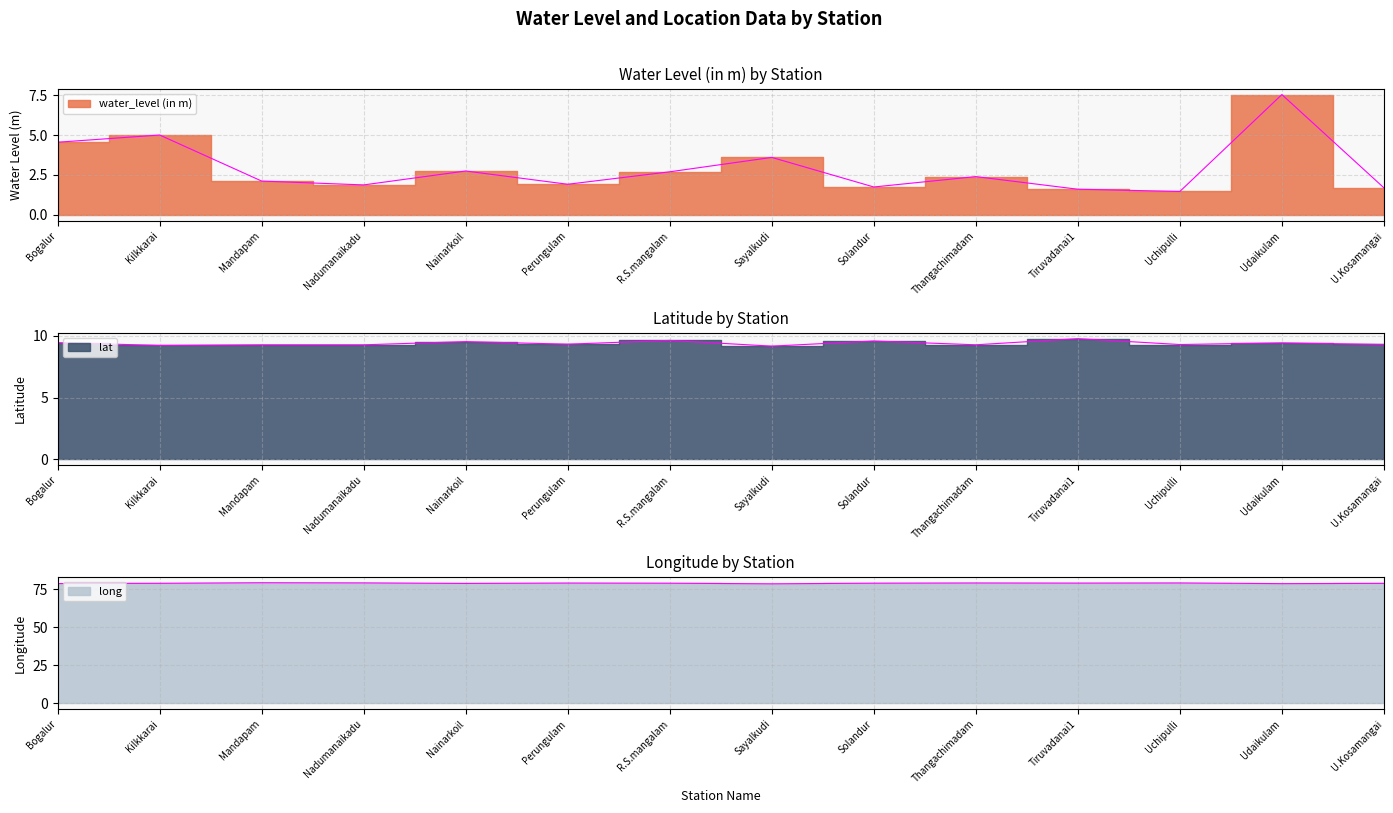

How many interior local valleys does the water_level (in m) series have?

4